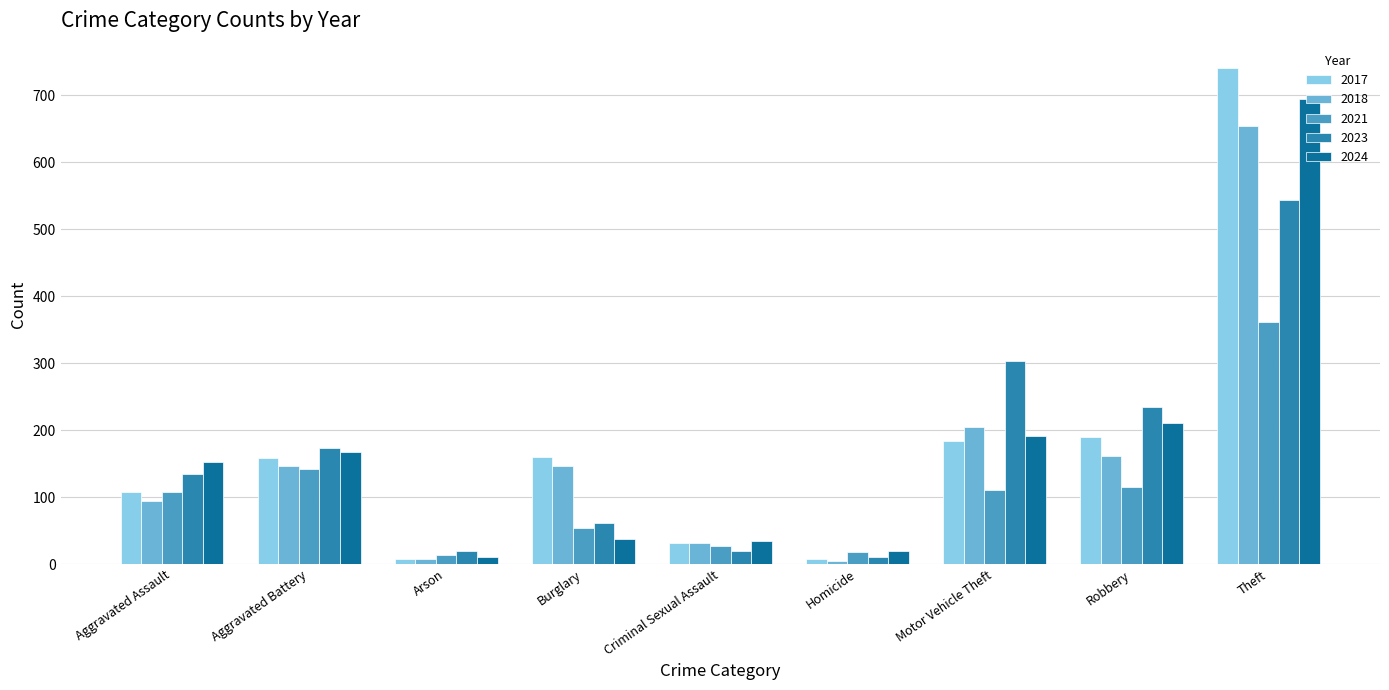

What is the sum of all 2021 values?

948